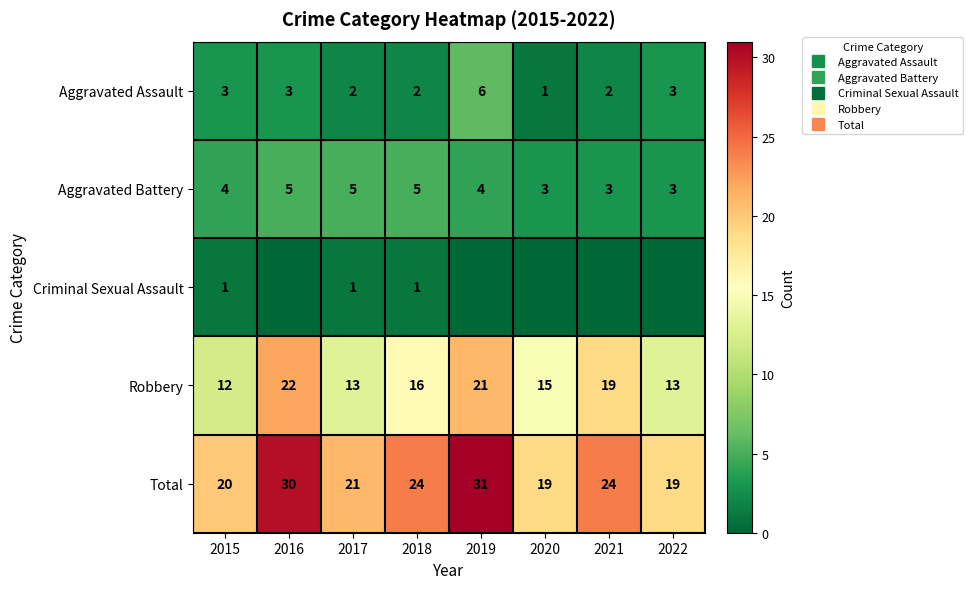

Rank the series by their maximum value, from highest to lowest.

Total, Robbery, Aggravated Assault, Aggravated Battery, Criminal Sexual Assault